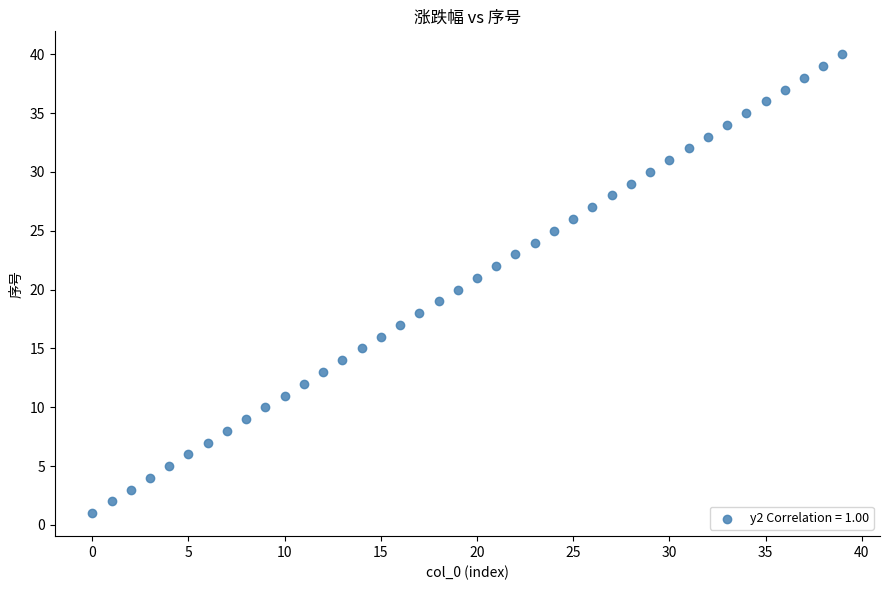

What is the range of Y values (max minus min)?

39